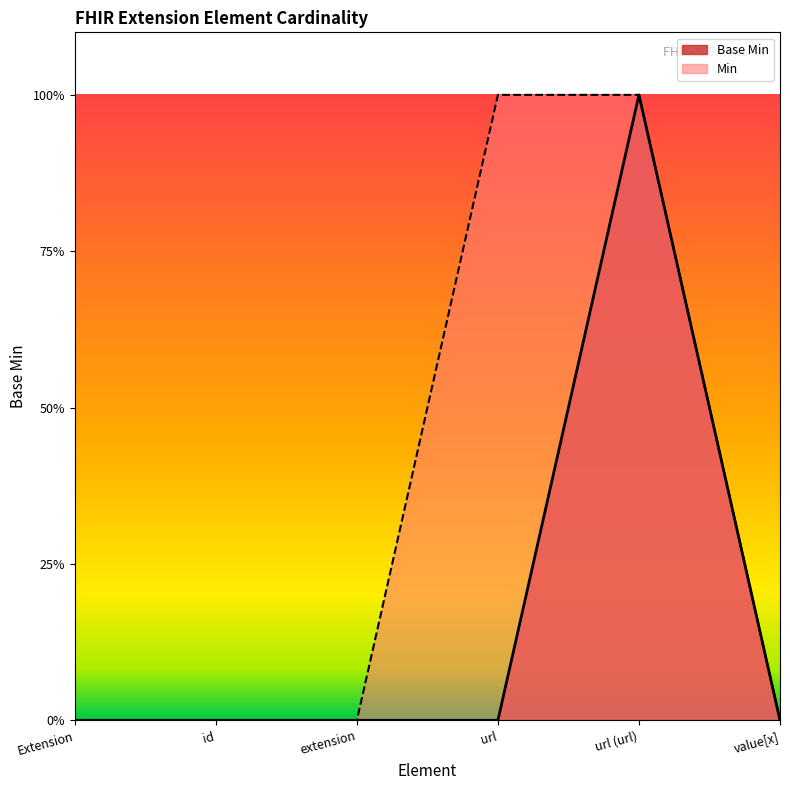

Reading left to right, extract all data points from this chart.

0	0	0	0	1	0